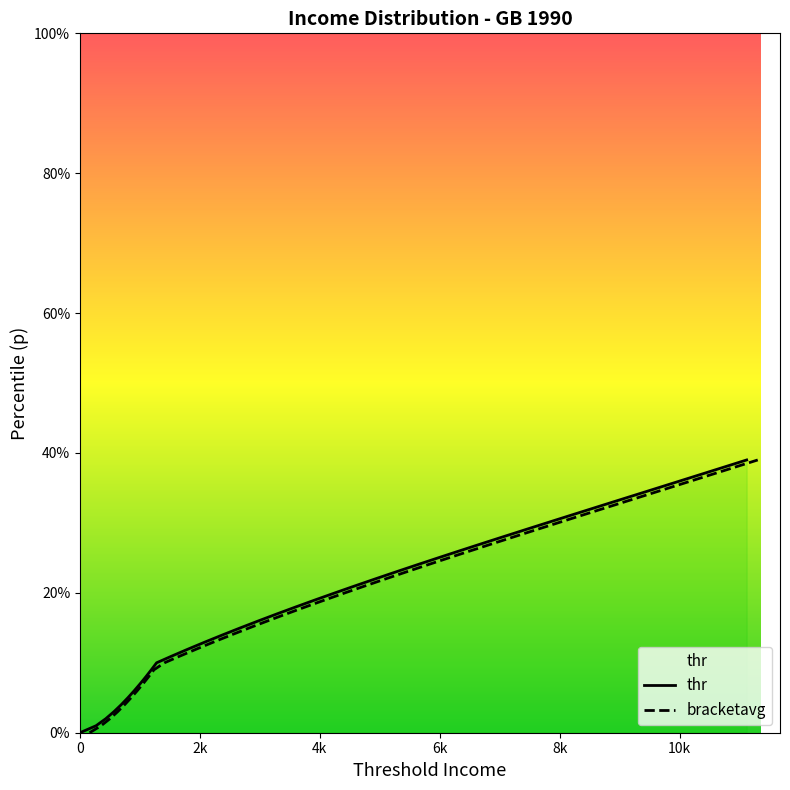

Reading left to right, what are all the values shown in this chart?

thr: 0.0	0.0	0.0	0.0	0.0	0.1	0.1	0.1	0.1	0.1	0.1	0.1	0.1	0.1	0.1	0.1	0.2	0.2	0.2	0.2	0.2	0.2	0.2	0.2	0.2	0.2	0.3	0.3	0.3	0.3	0.3	0.3	0.3	0.3	0.3	0.3	0.4	0.4	0.4	0.4
bracketavg: 0.0	0.0	0.0	0.0	0.0	0.1	0.1	0.1	0.1	0.1	0.1	0.1	0.1	0.1	0.1	0.1	0.2	0.2	0.2	0.2	0.2	0.2	0.2	0.2	0.2	0.2	0.3	0.3	0.3	0.3	0.3	0.3	0.3	0.3	0.3	0.3	0.4	0.4	0.4	0.4